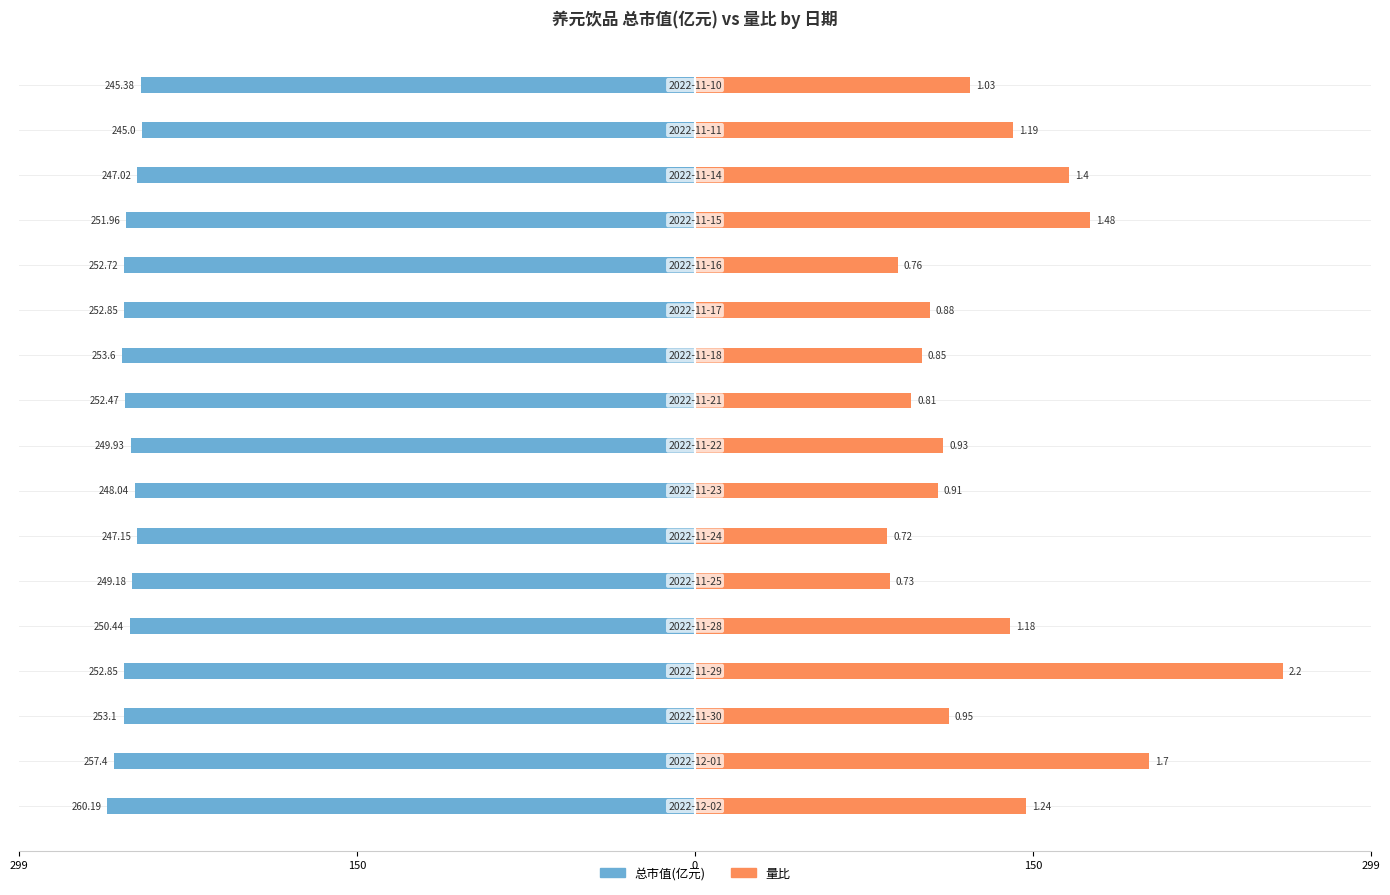

What is the difference between the highest and lowest values at 150?

458.5